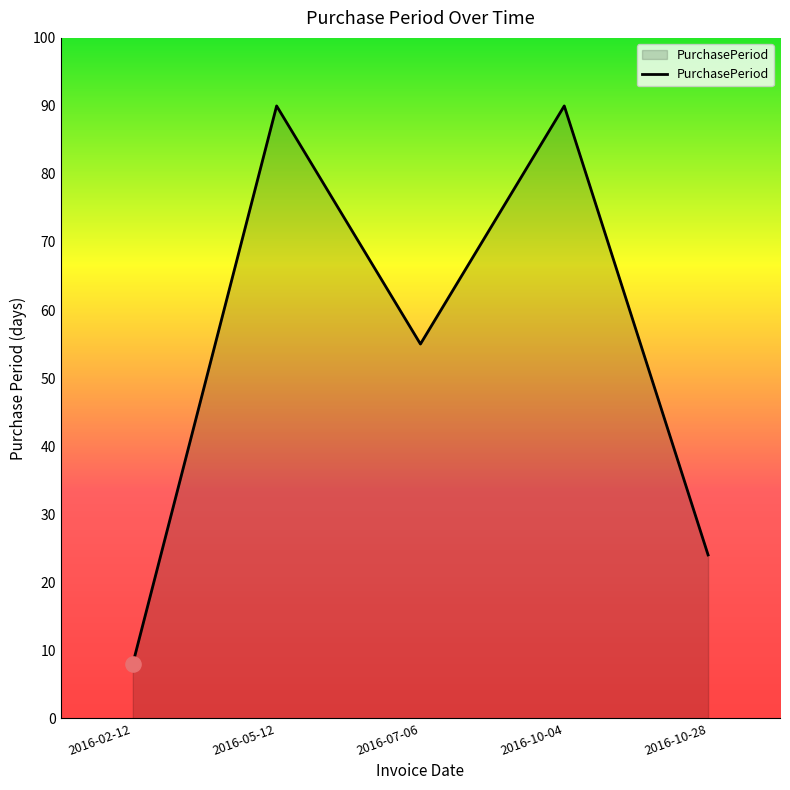

What is the change in value from 2016-05-12 to 2016-10-28?

-66